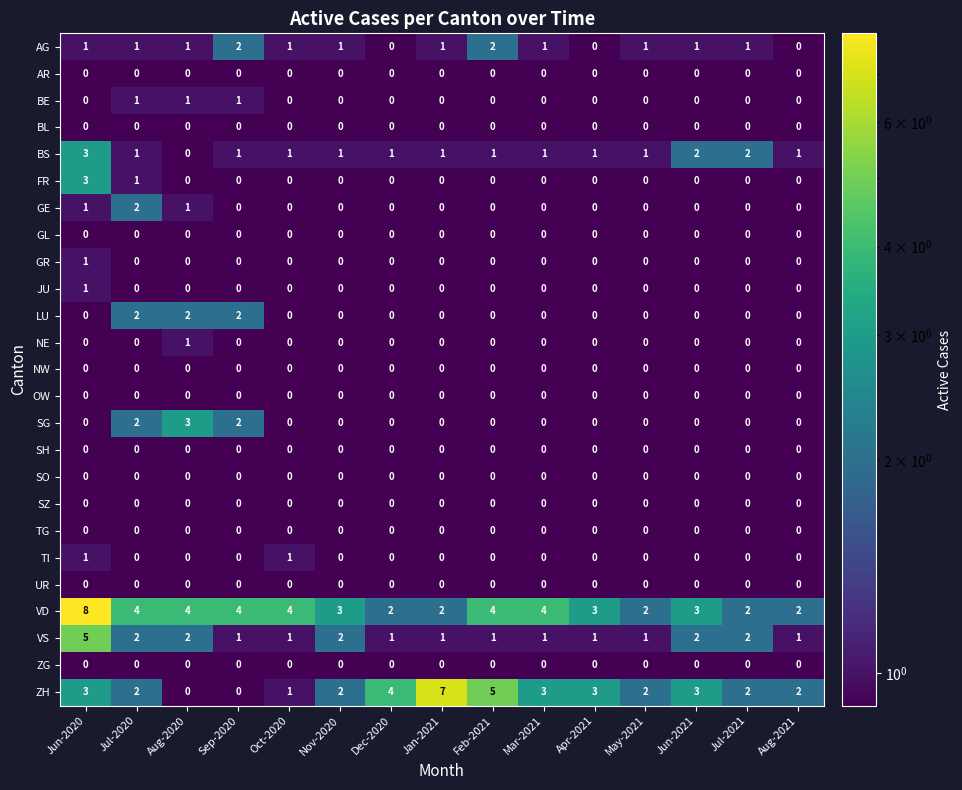

What is the sum of the VD values at May-2021 and Jun-2020?

10